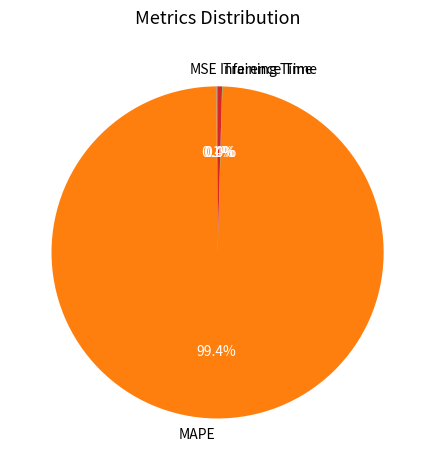

What is the largest slice in the pie chart?

MAPE